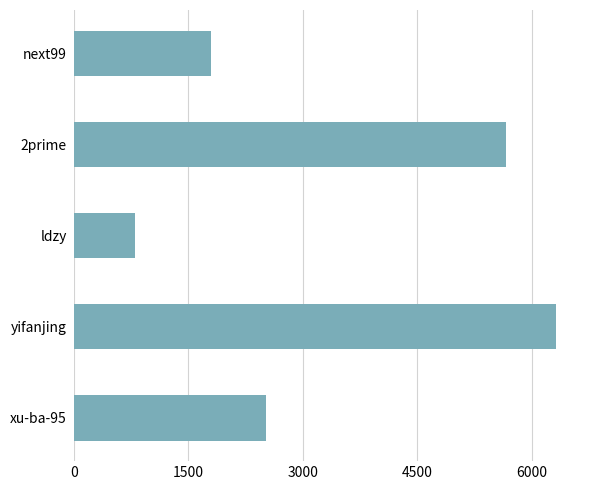

How many values are below 2521?

2